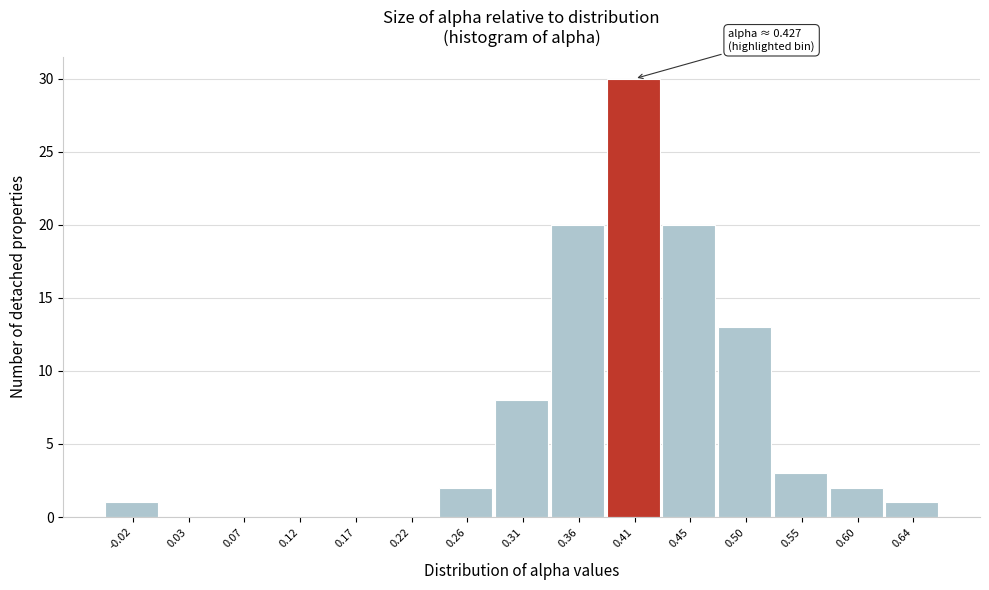

Reading left to right, list all the values displayed in this chart.

-0.02=1	0.03=0	0.07=0	0.12=0	0.17=0	0.22=0	0.26=2	0.31=8	0.36=20	0.41=30	0.45=20	0.50=13	0.55=3	0.60=2	0.64=1